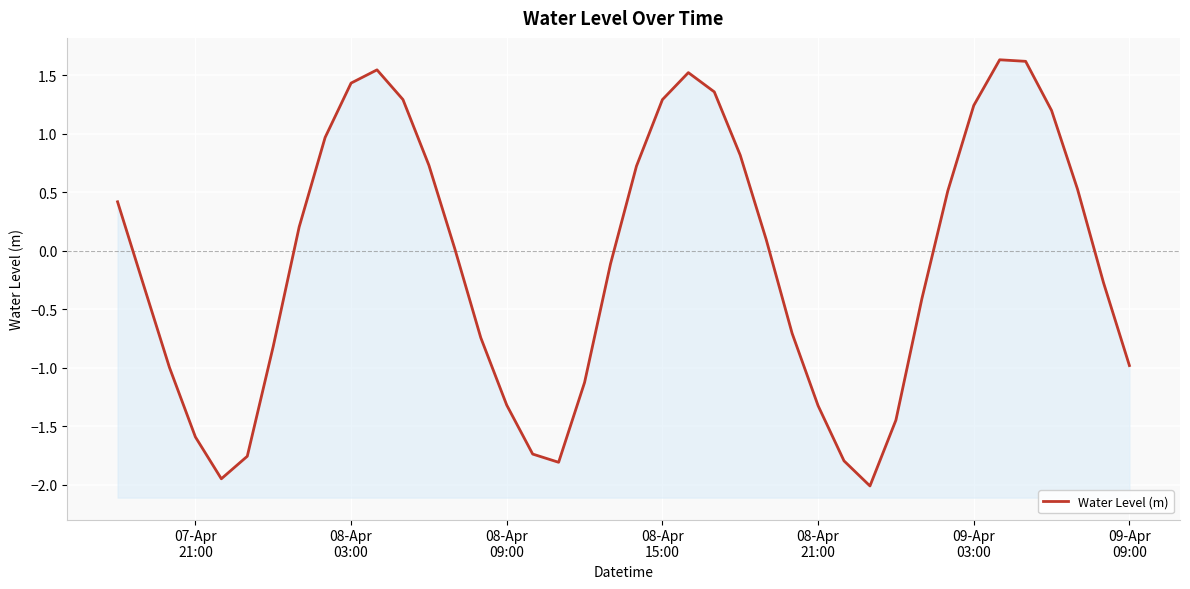

How many lines are shown in the chart?

1